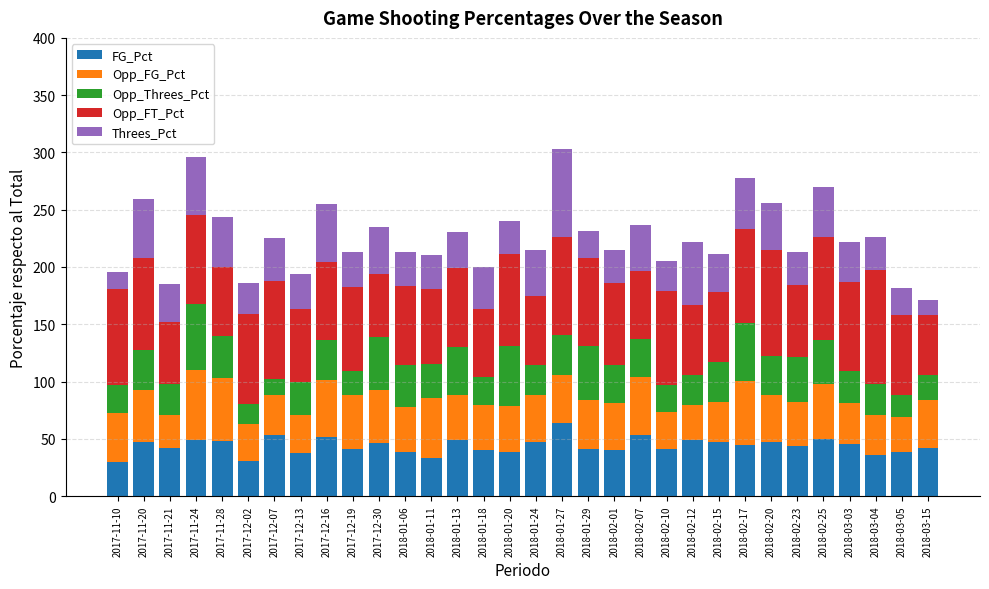

The value of FG_Pct at 2017-12-30 is 23.6. True or false?

False